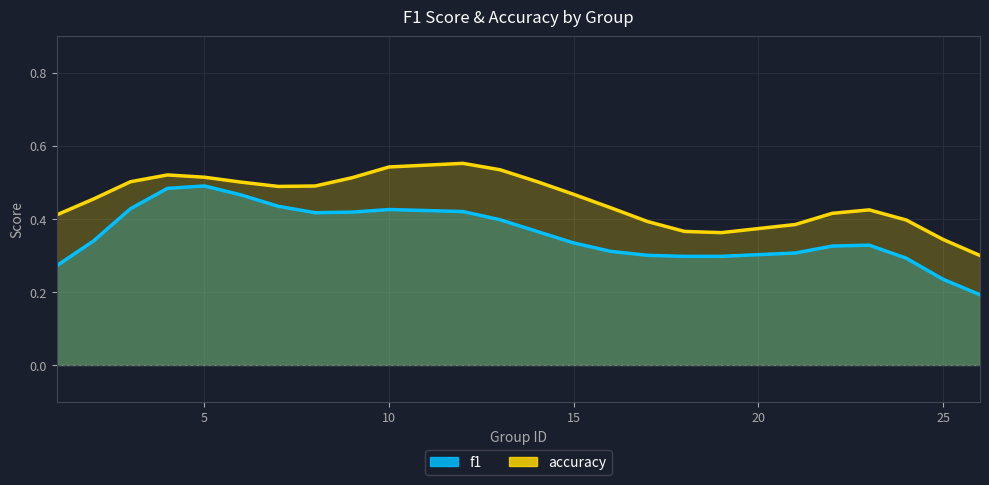

Which series ends up on top after the final intersection of accuracy and f1?

accuracy